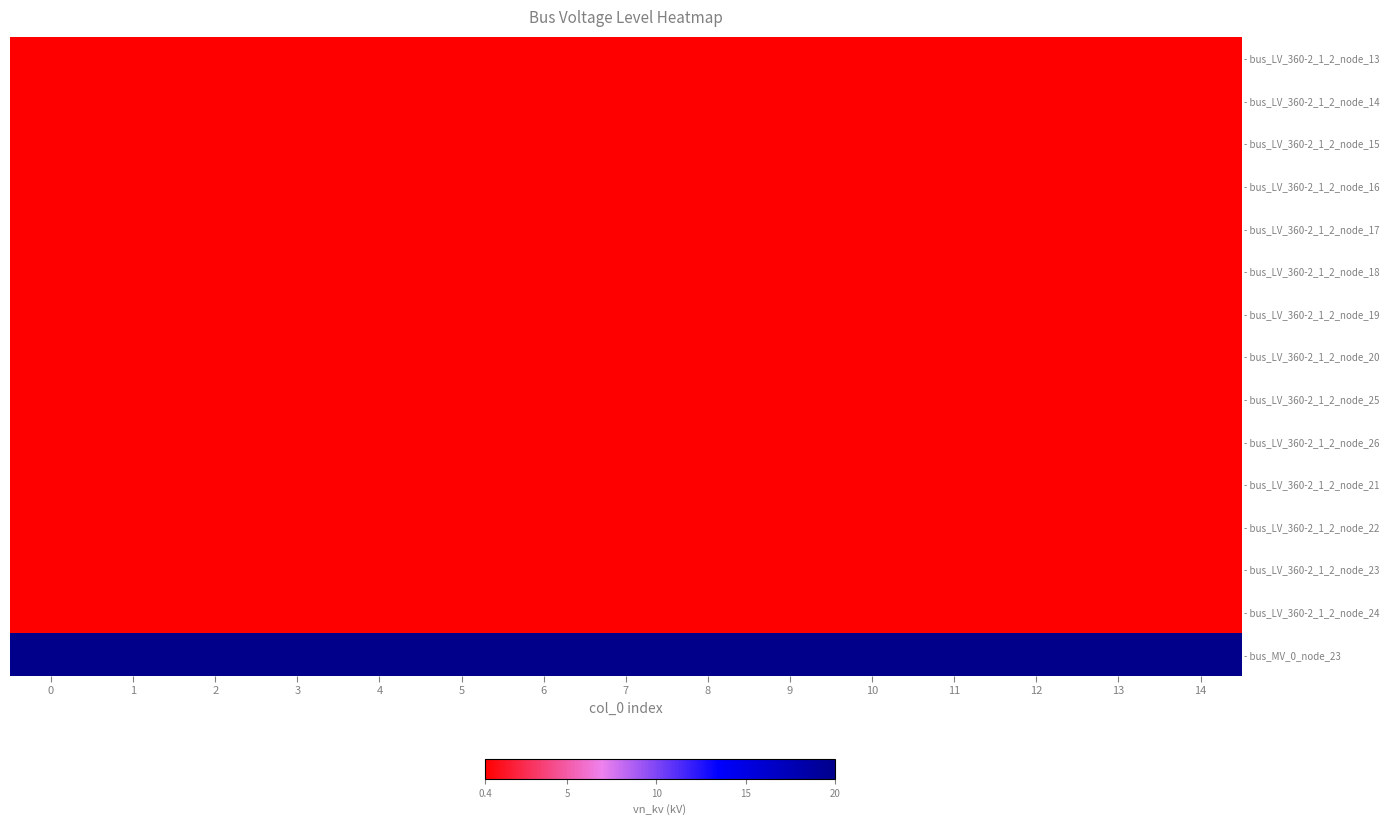

What is the difference between the highest and lowest values at 11?

19.6